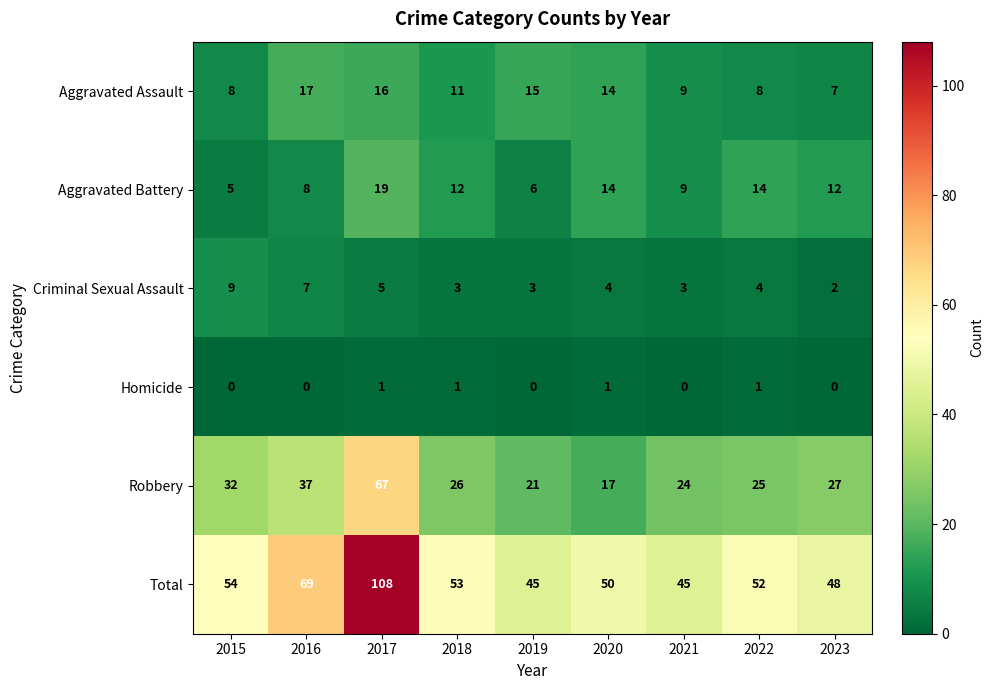

Count the Aggravated Assault values in the range 8 to 15.

6